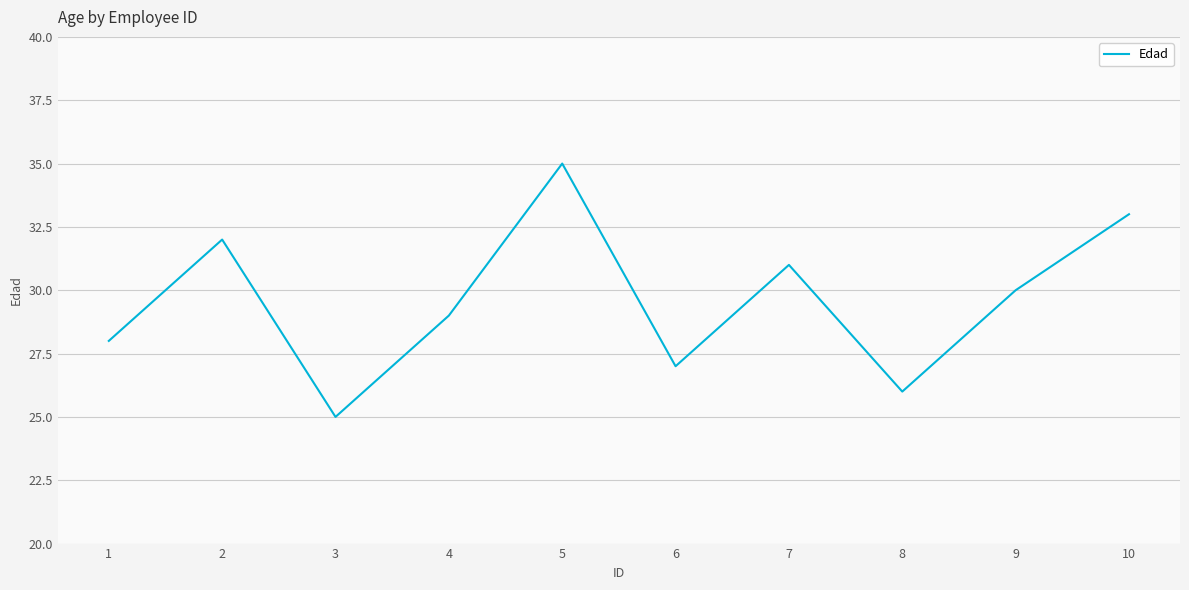

Reading right to left, what are all the values shown in this chart?

33	30	26	31	27	35	29	25	32	28